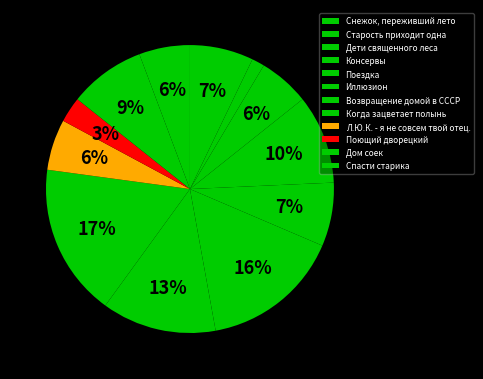

How many segments does this pie chart have?

12